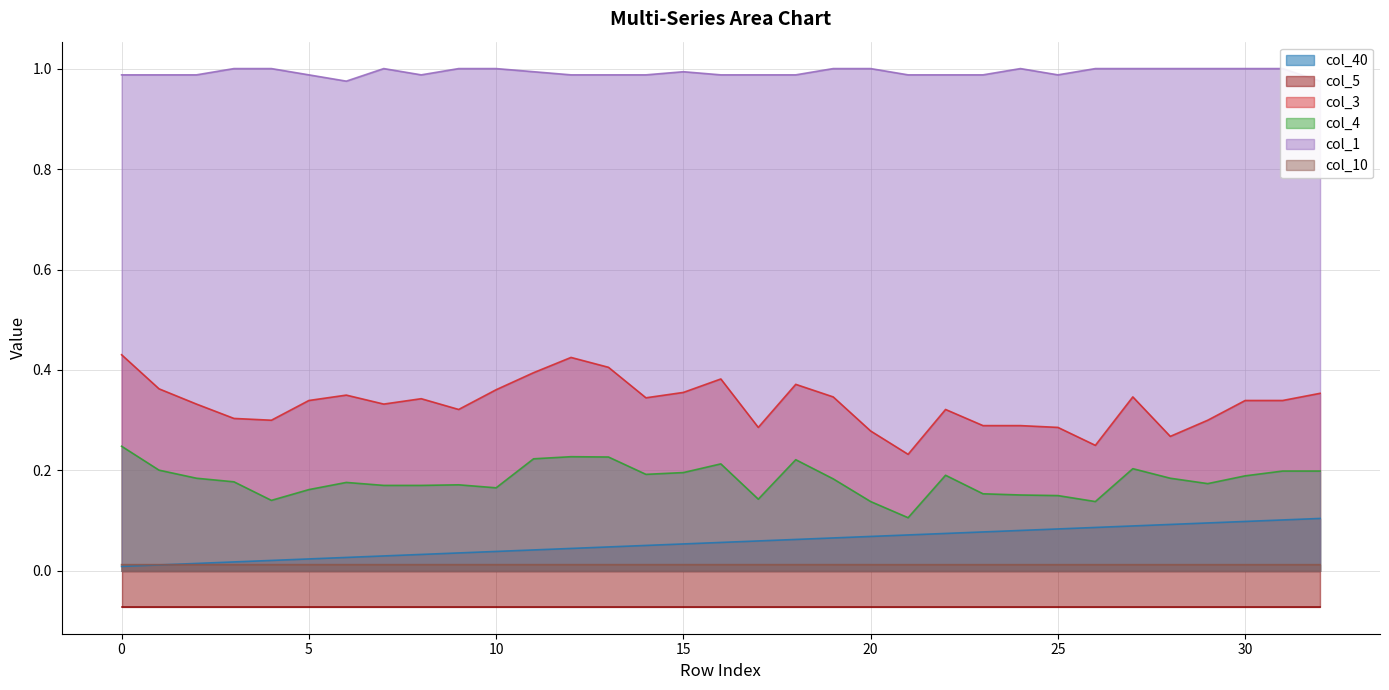

Which category has the lowest value in the col_10 series?

21